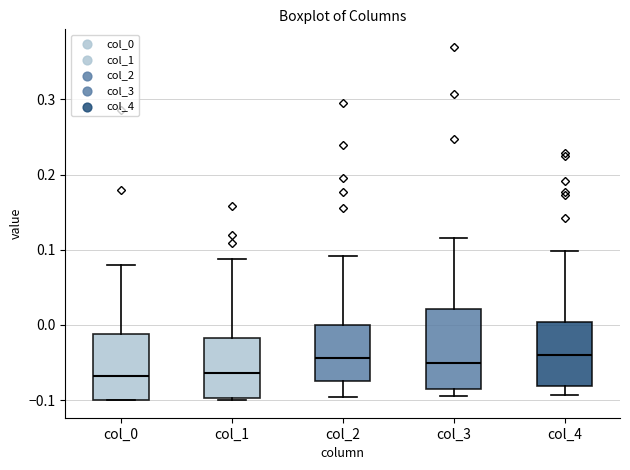

Reading left to right, transcribe this box plot: for each box, give where its median line is, the range the box spans, and where its two whiskers end, as read against the y-axis. The values are not printed on the chart, so give them approximately, as read against the axis.

col_0: median -0.07, box -0.10 to -0.01, whiskers -0.10 to 0.08
col_1: median -0.06, box -0.10 to -0.02, whiskers -0.10 (just below the box's lower edge) to 0.09
col_2: median -0.04, box -0.07 to 0.00, whiskers -0.10 to 0.09
col_3: median -0.05, box -0.08 to 0.02, whiskers -0.09 to 0.12
col_4: median -0.04, box -0.08 to 0.00, whiskers -0.09 to 0.10